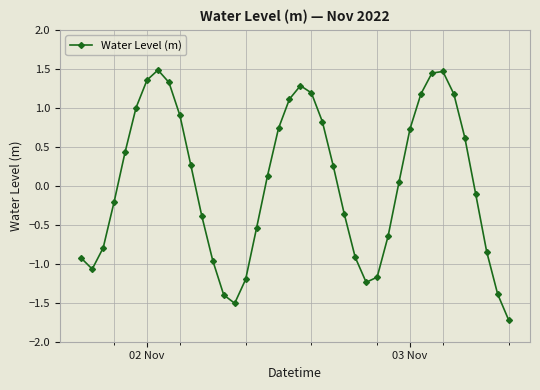

What is the value of the 14th point from the left?

-1.4